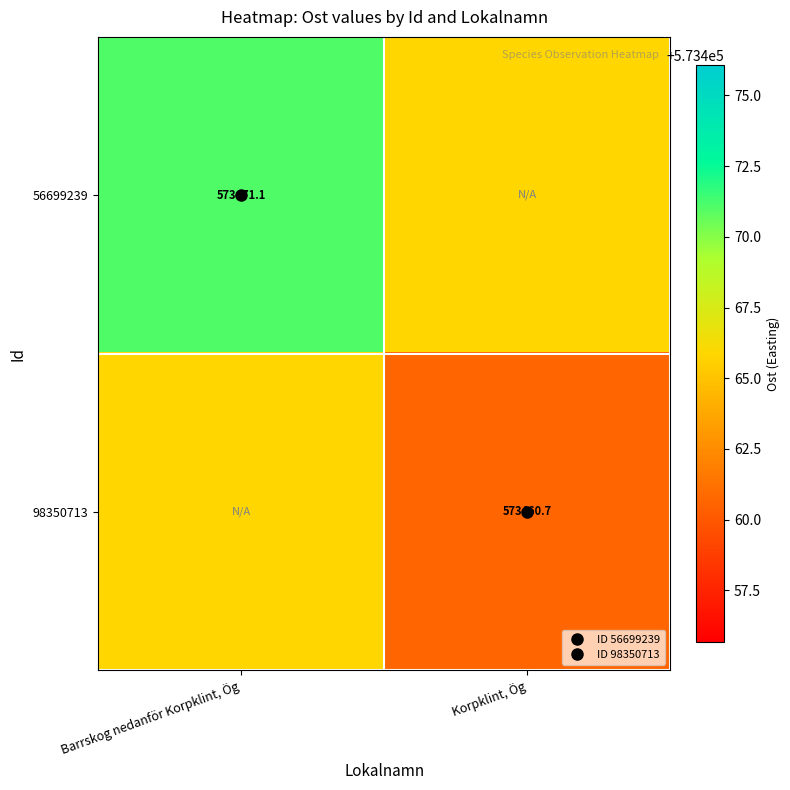

At Barrskog nedanför Korpklint, Ög, list the series in order from largest to smallest.

56699239, 98350713